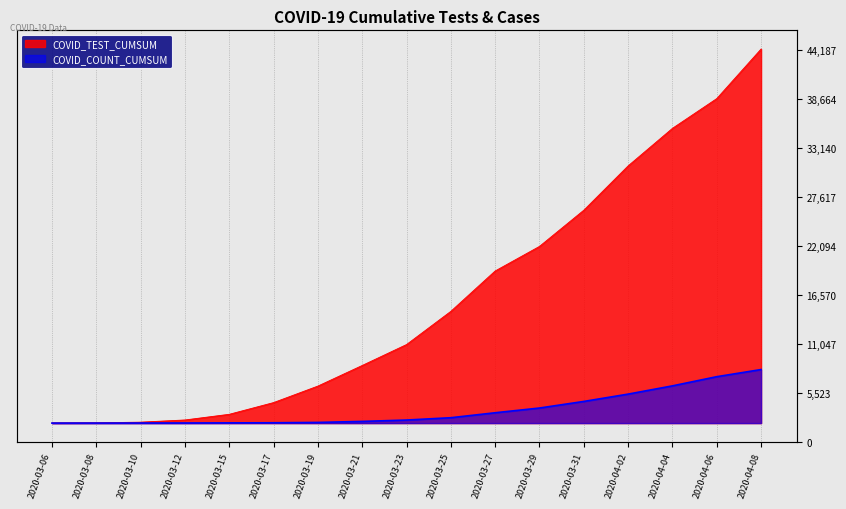

What are all the series names shown in the legend?

COVID_TEST_CUMSUM, COVID_COUNT_CUMSUM